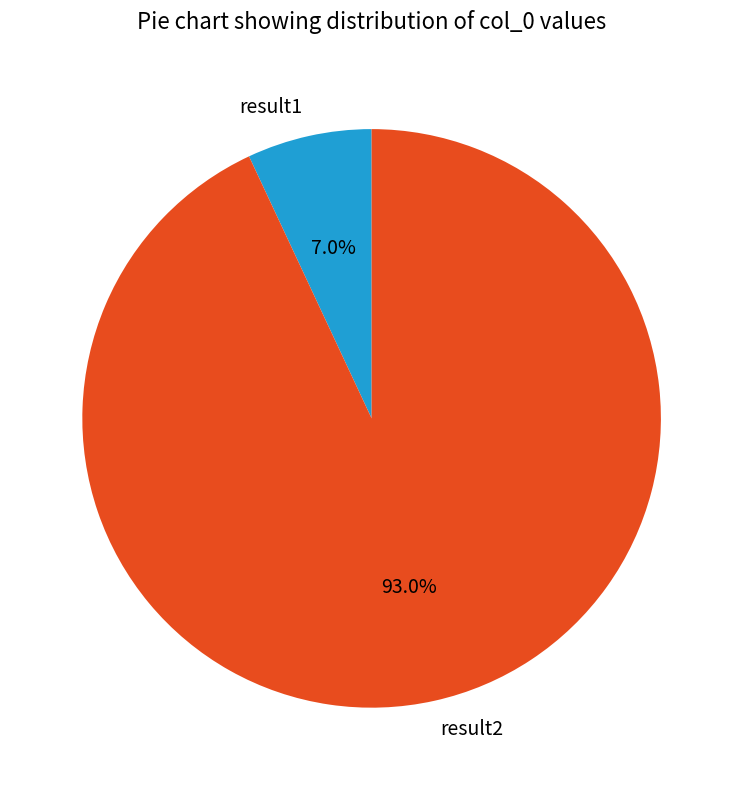

Which category accounts for the majority?

result2